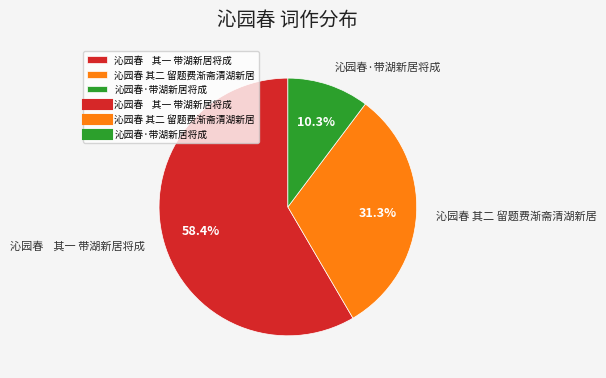

What is the largest slice in the pie chart?

沁园春 其一 带湖新居将成